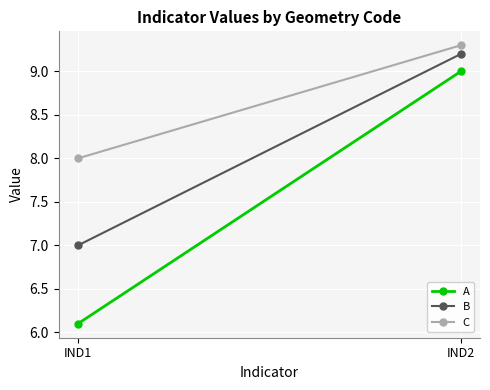

At which category is the sum across all series the highest?

IND2